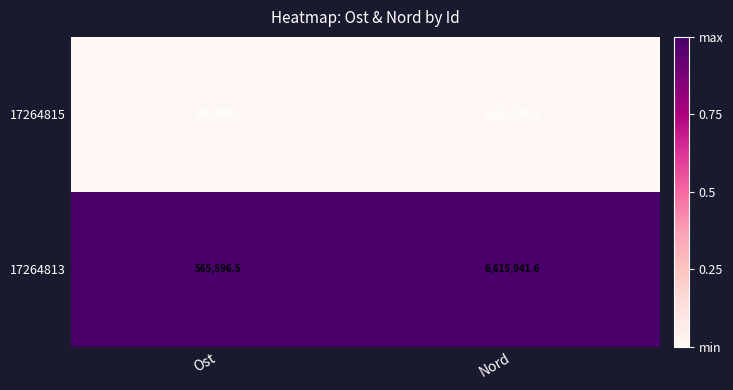

What is the total value across all series at Ost?

1131181.0